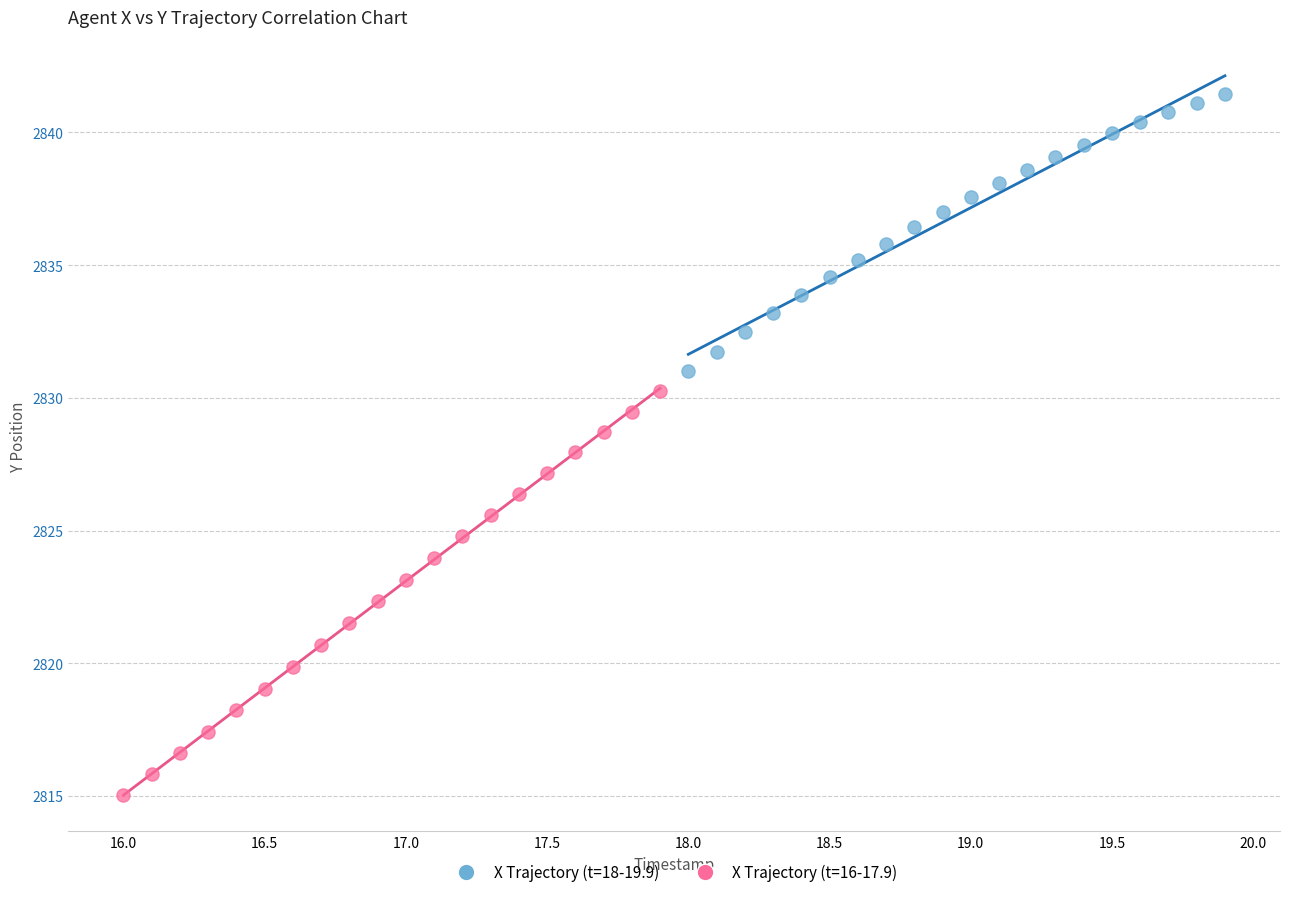

Which series reaches the maximum Y coordinate?

X Trajectory (t=18-19.9)